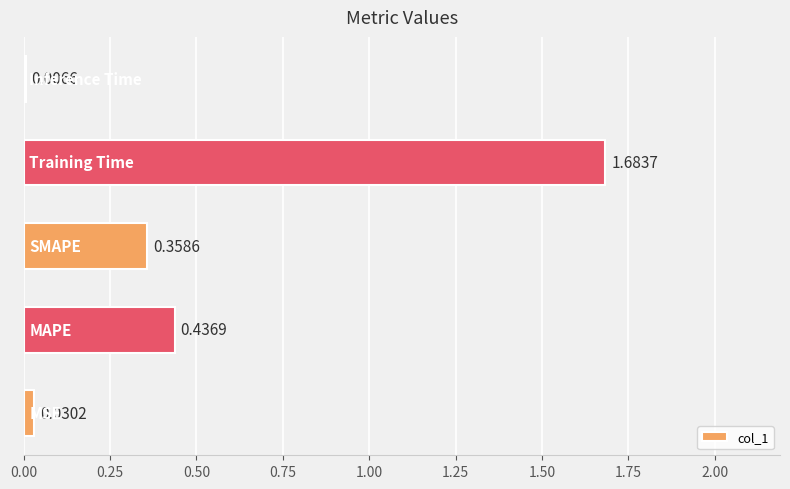

What is the sum of all values?

2.5